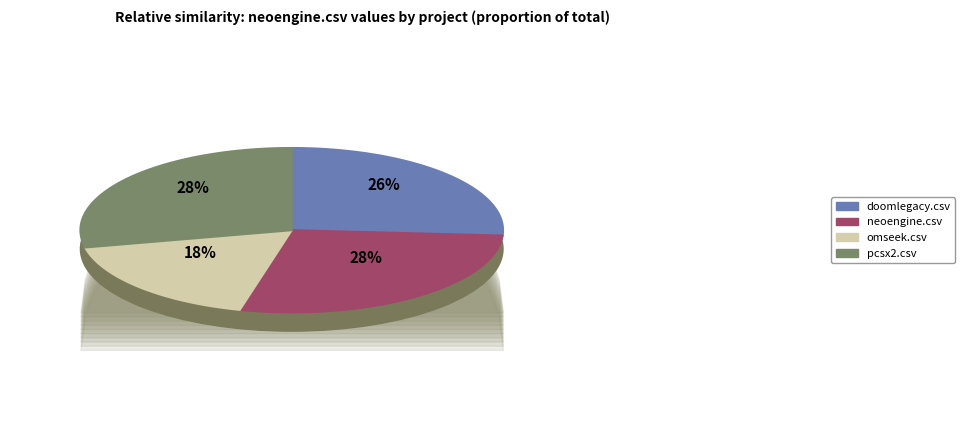

Combined, do pcsx2.csv and neoengine.csv account for over 50%?

Yes